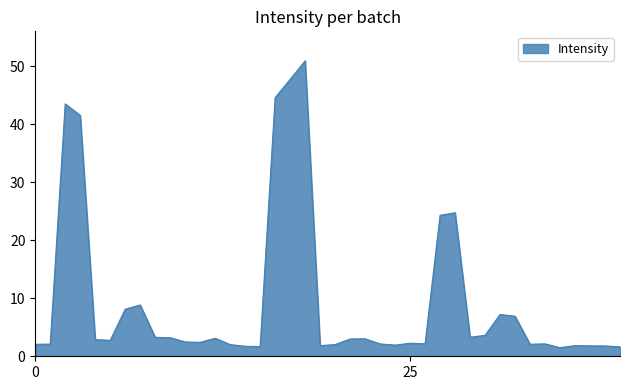

What is the greatest value displayed?

51.0